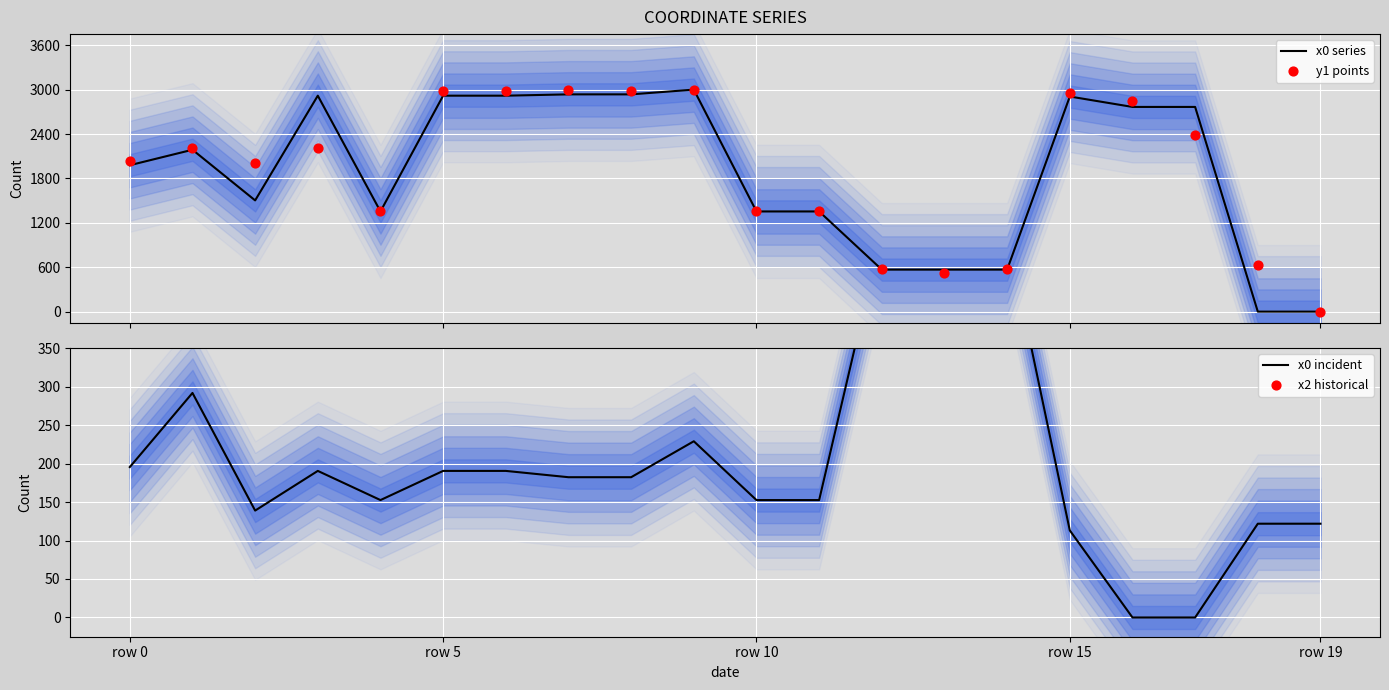

Which series has the largest Y range (max minus min)?

x0